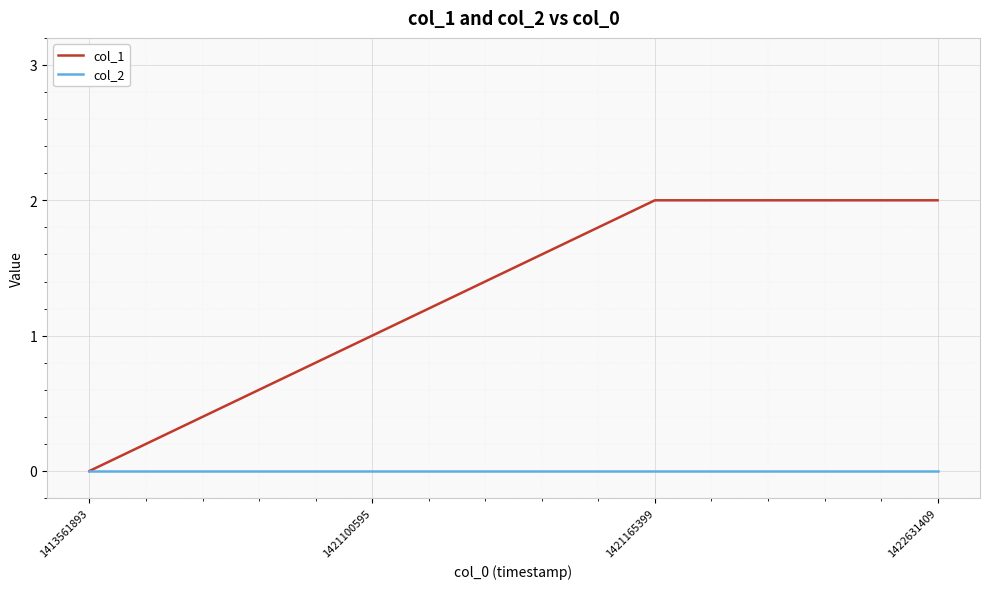

Is it true that col_1 equals 2 at 1422631409?

True